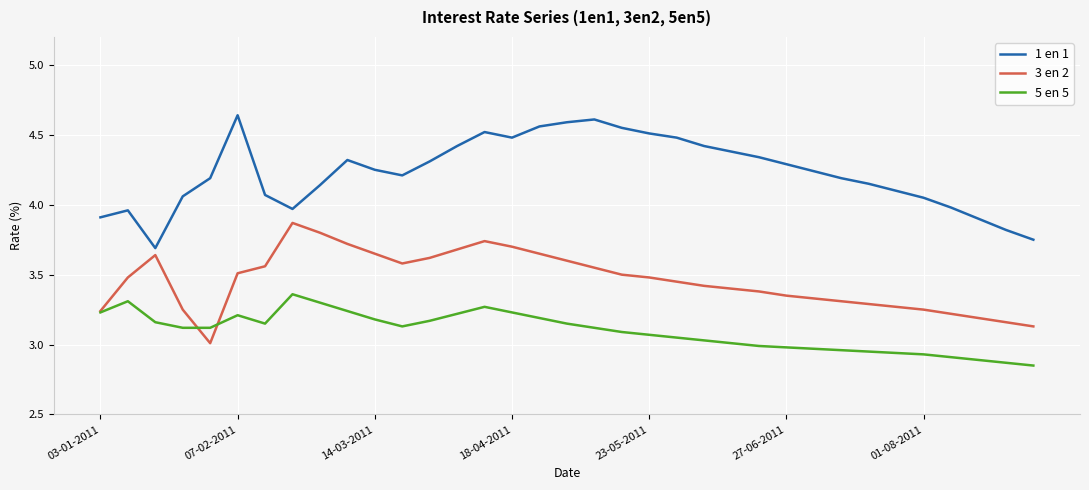

Which series has the largest total across all categories?

1 en 1